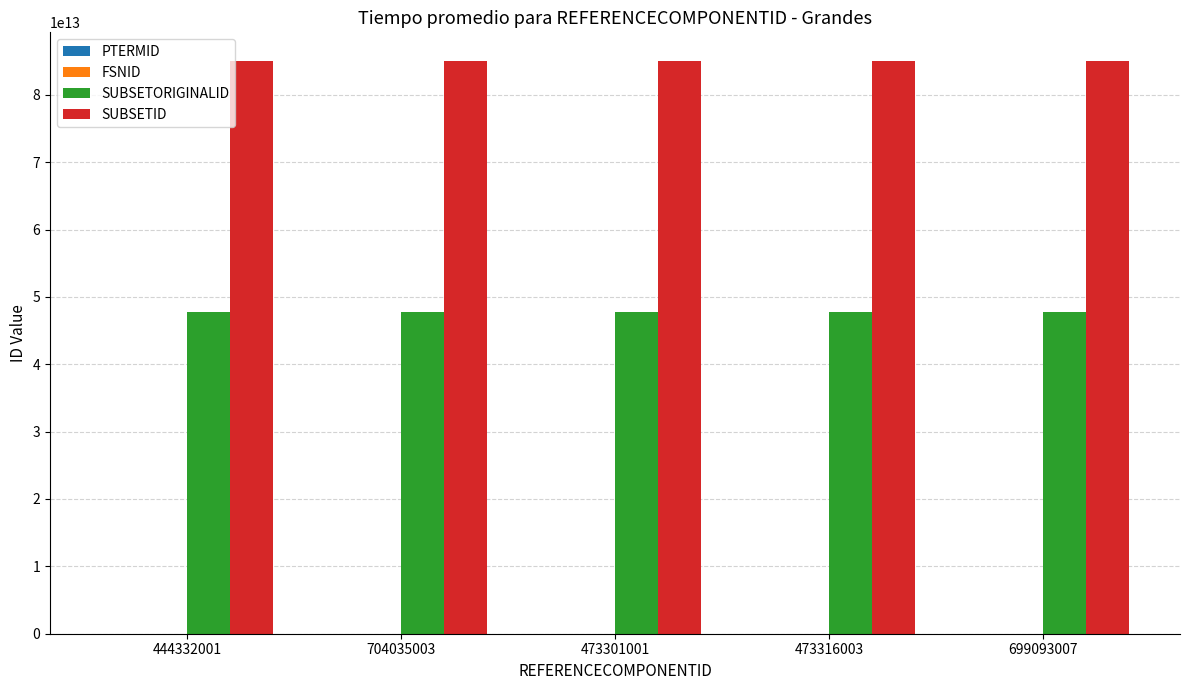

Which series has the largest total across all categories?

SUBSETID